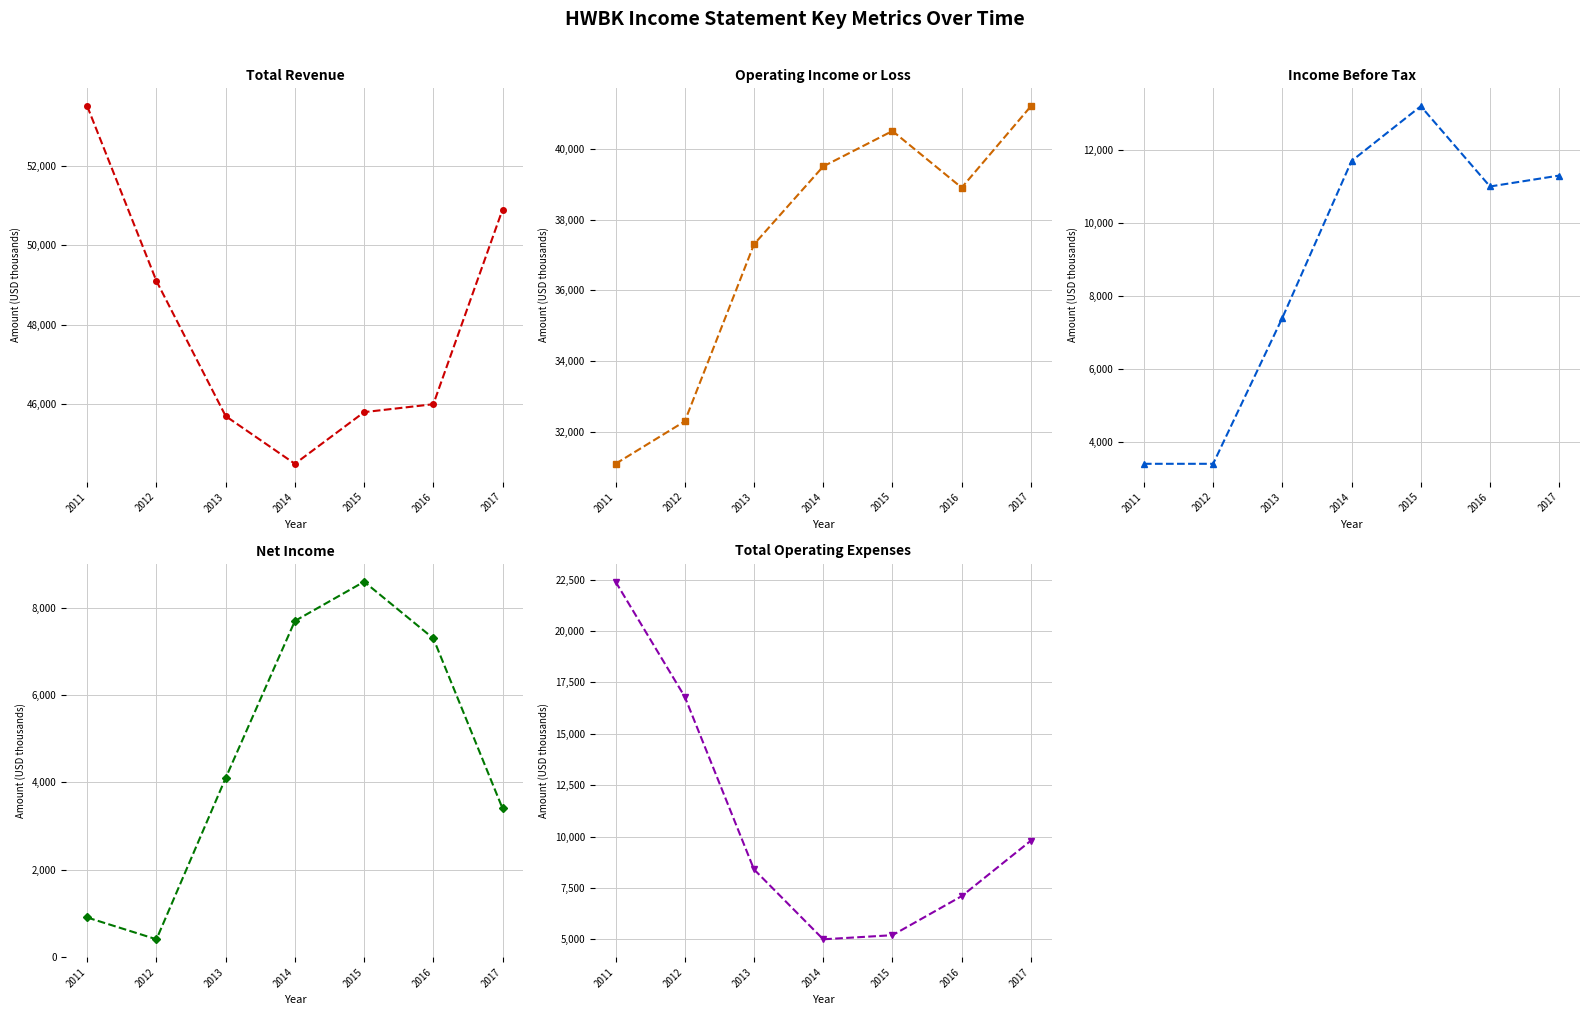

What is the spread (max minus min) of values at 2012?

48700